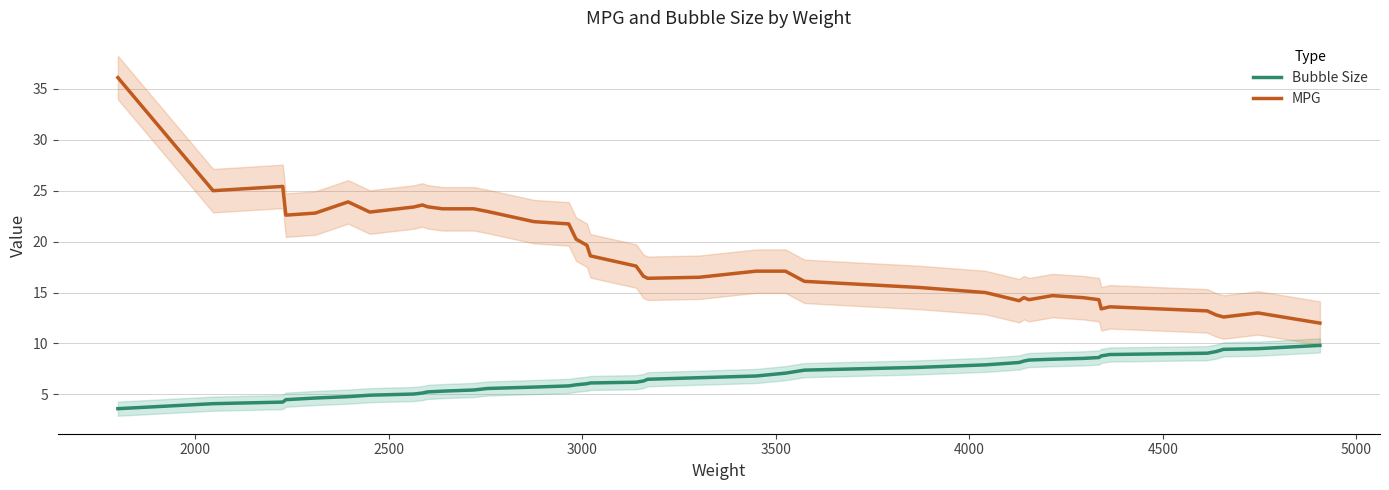

True or false: Bubble Size and MPG cross at least once.

False